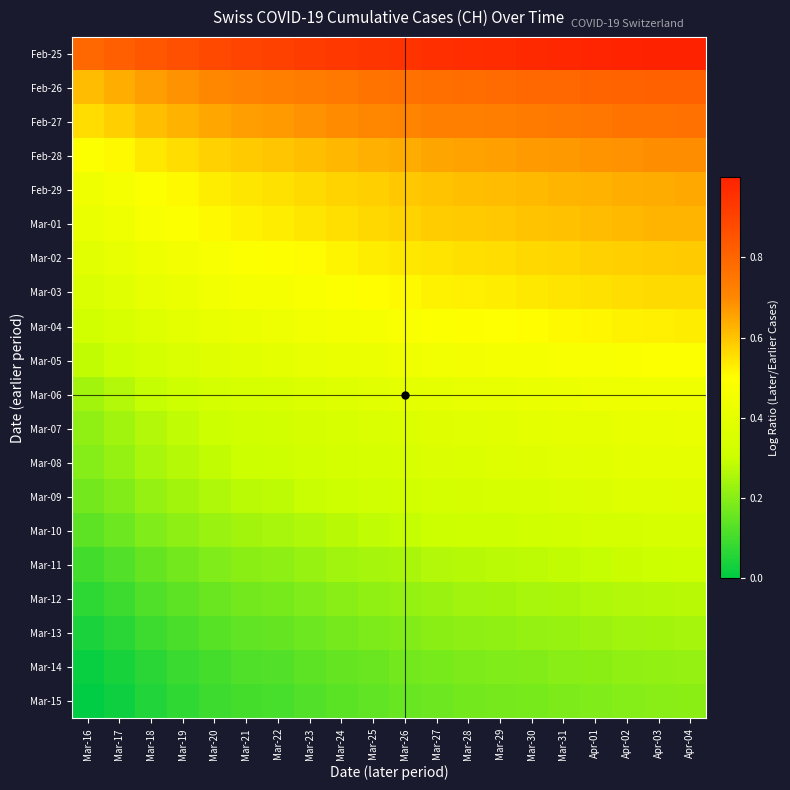

What is the total value across all series at Mar-31?

9.5